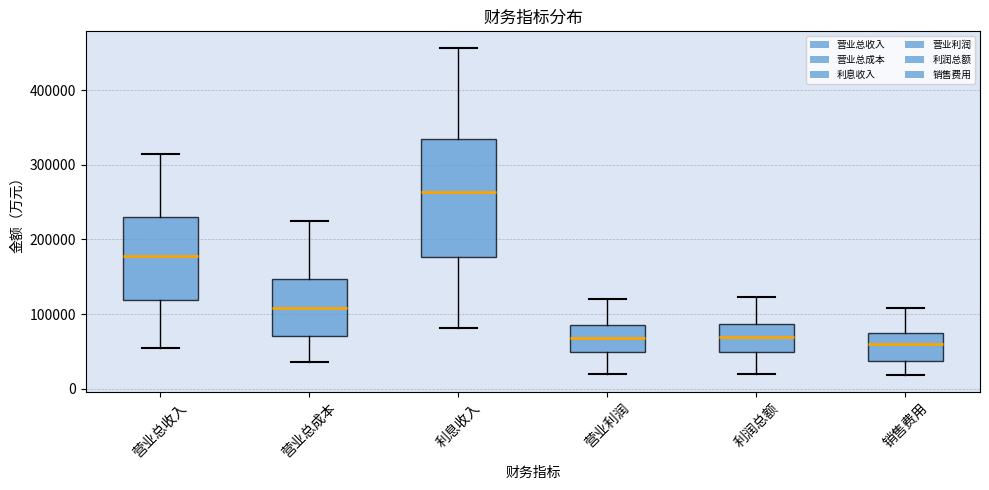

Which box is the tallest, from its lower edge to its upper edge?

利息收入